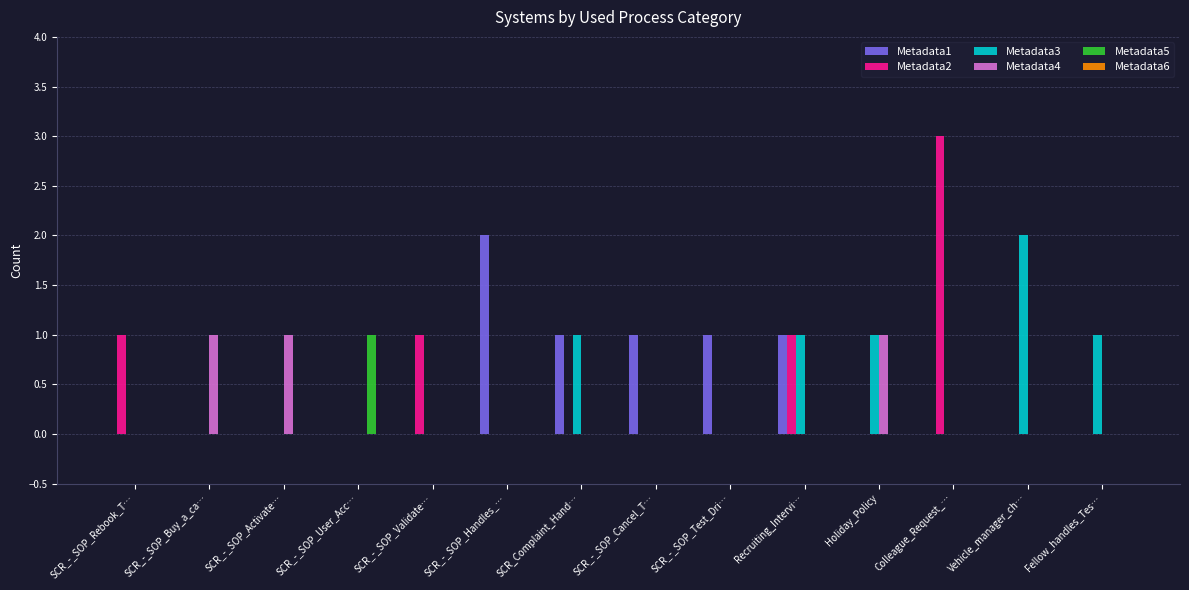

True or false: Metadata2 has a value of -2 at Fellow_handles_Tes….

False